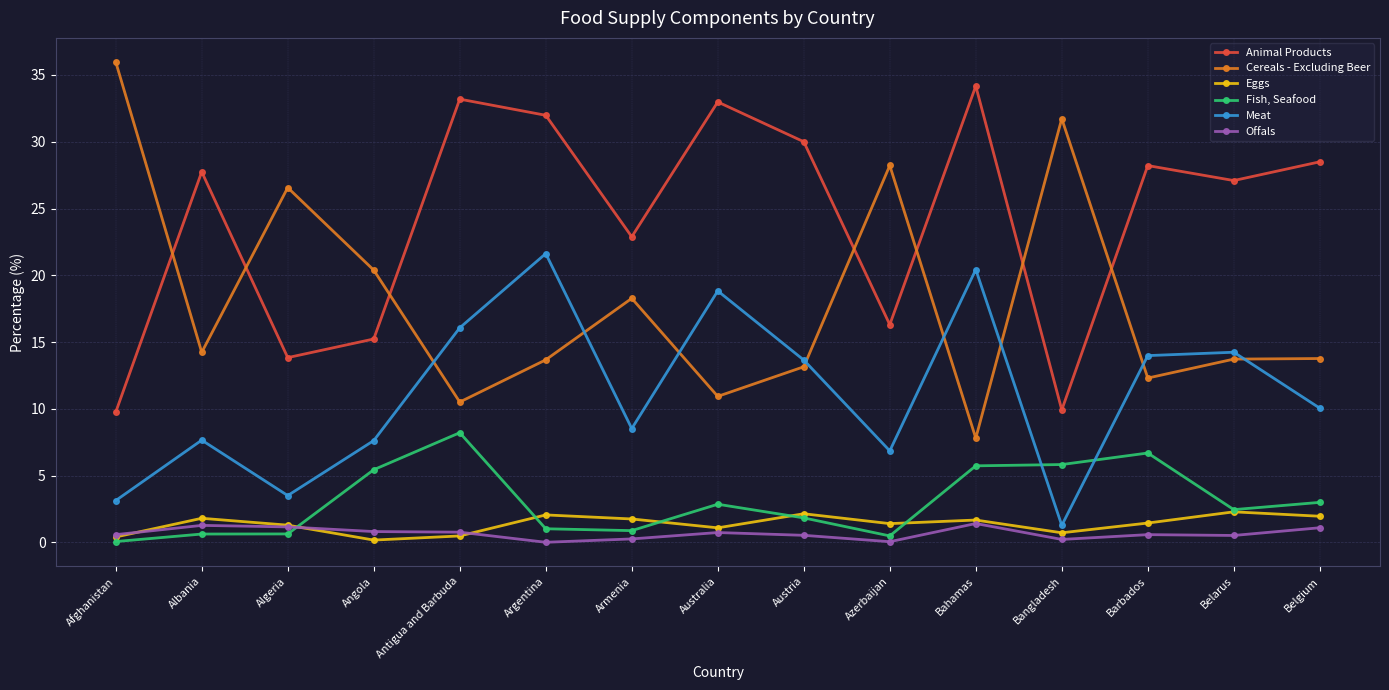

True or false: Offals has a value of 0.6 at Barbados.

True